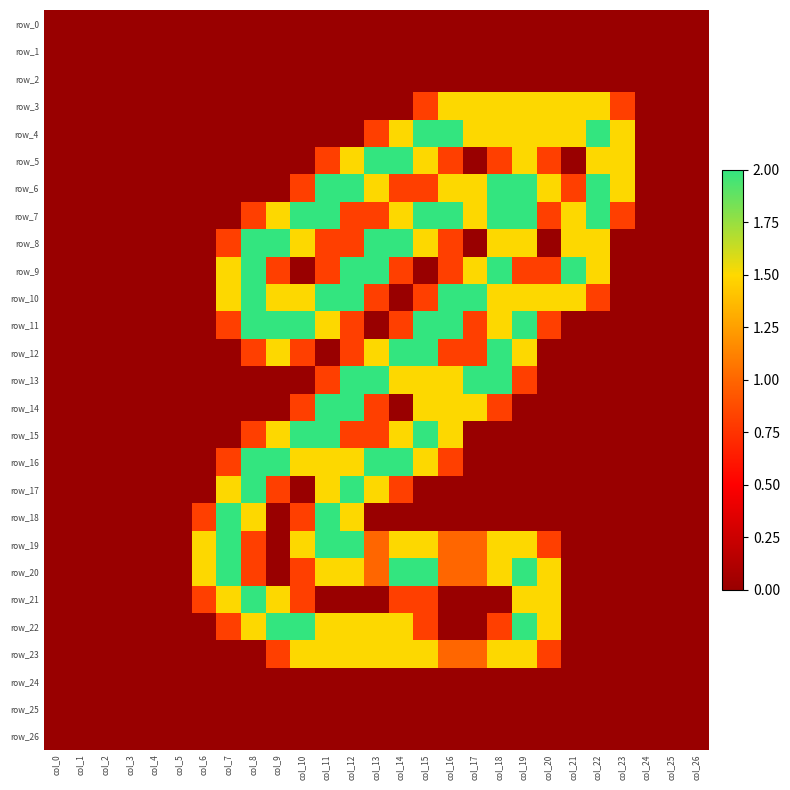

Which series has the widest spread of values?

row_4